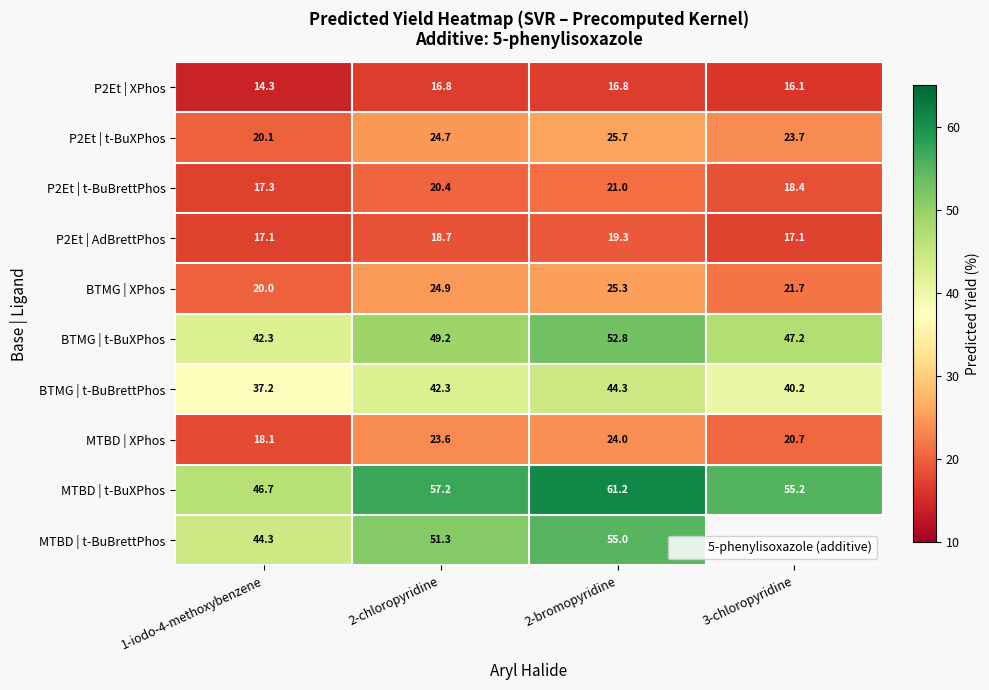

Which category has the lowest value in the P2Et | AdBrettPhos series?

1-iodo-4-methoxybenzene